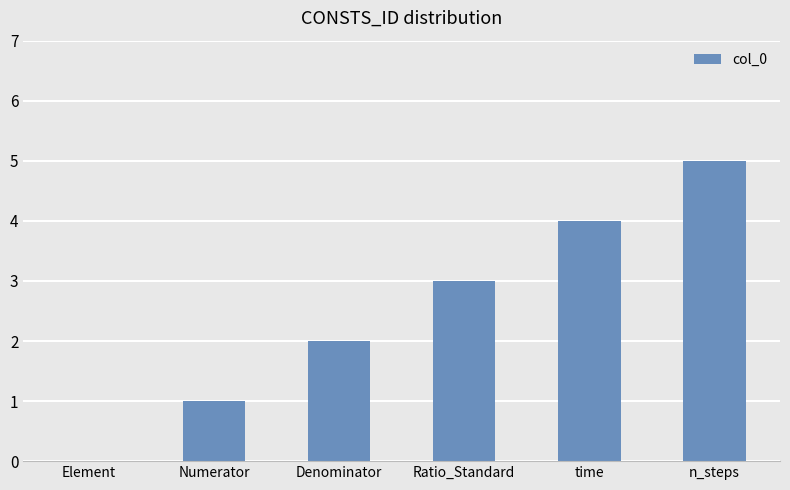

Is it true that the value at Element is 0?

True